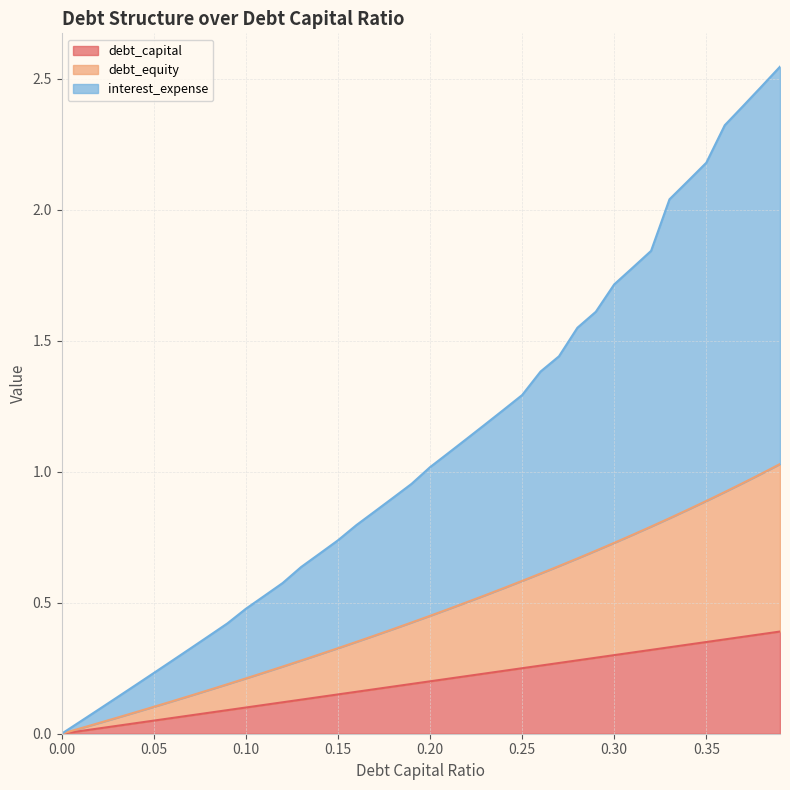

The debt_capital series shows 0.0 at 0.15. True or false?

False